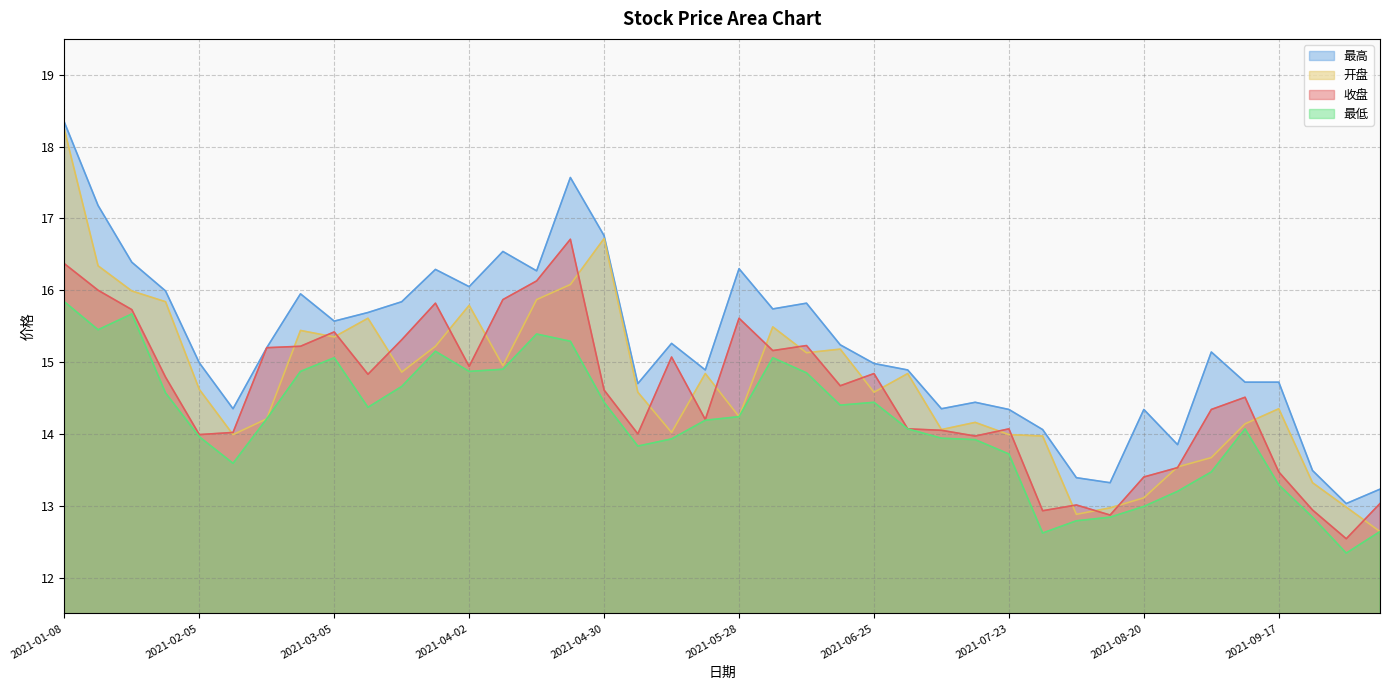

Does the chart display data point markers on the line(s)?

No